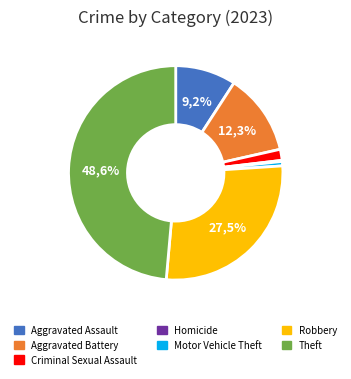

Does Robbery account for over 50% of the chart?

No